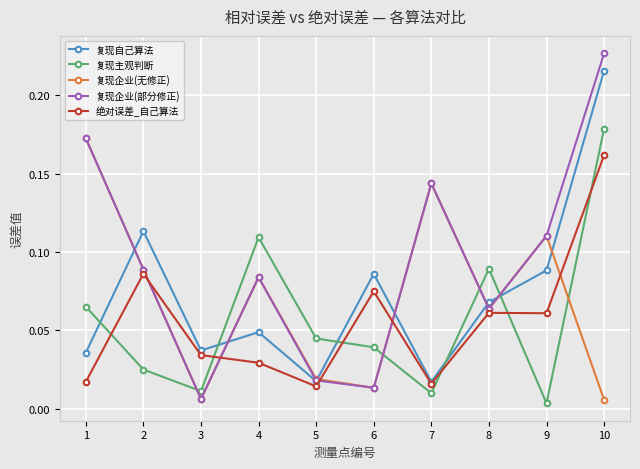

How many interior local valleys does the 复现自己算法 series have?

3